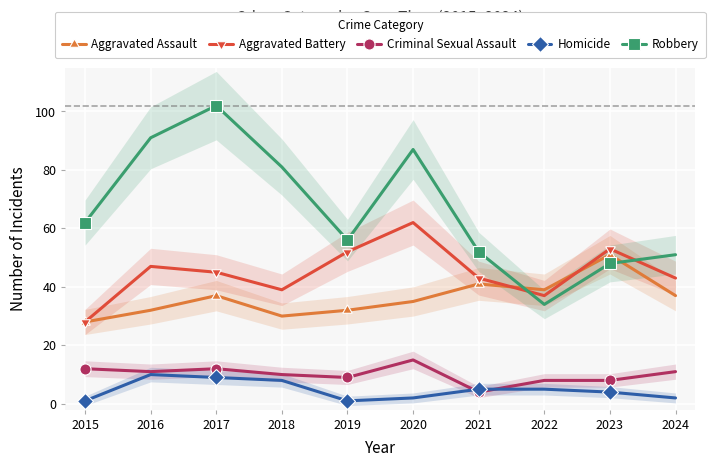

Which series changed the most between 2021 and 2023?

Aggravated Assault